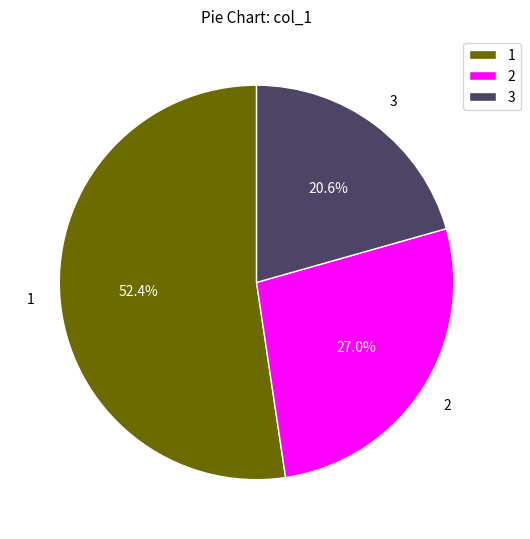

How many slices are in this pie chart?

3